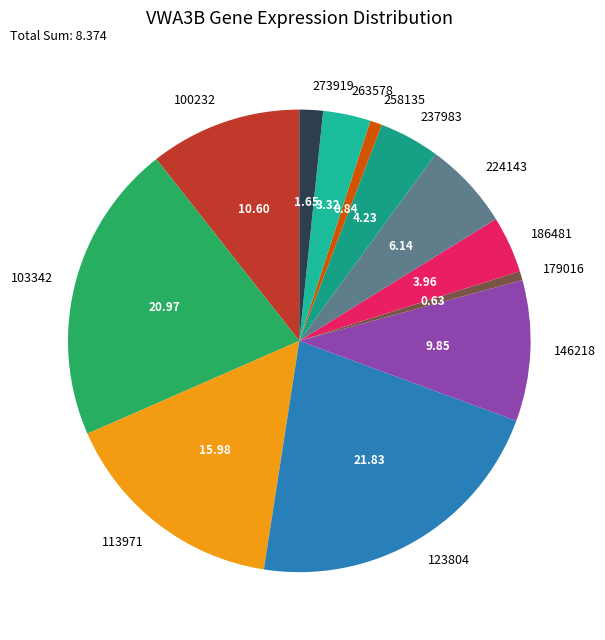

Which has a higher value, 263578 or 273919?

263578